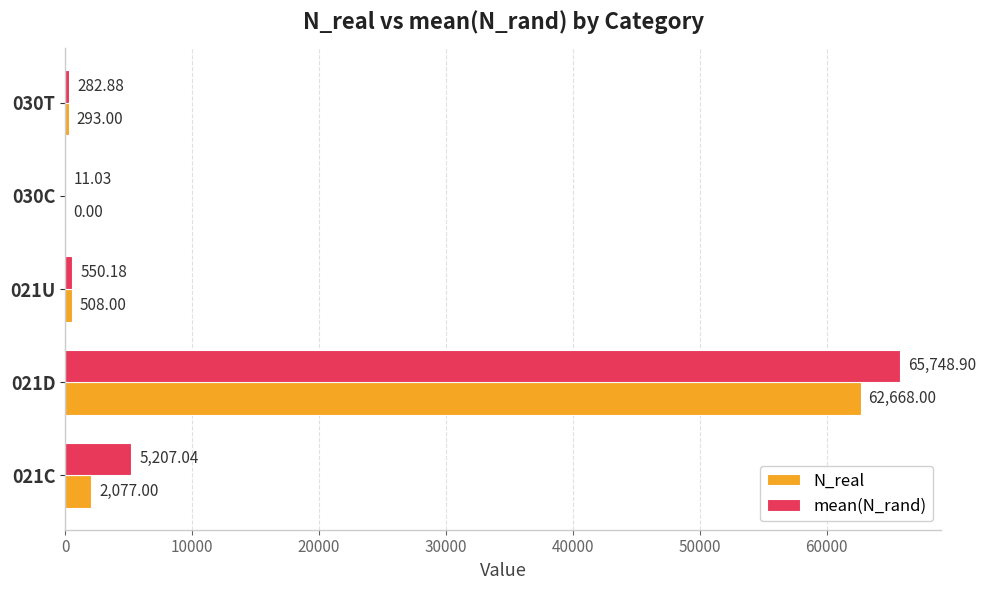

How many series are shown in this chart?

2